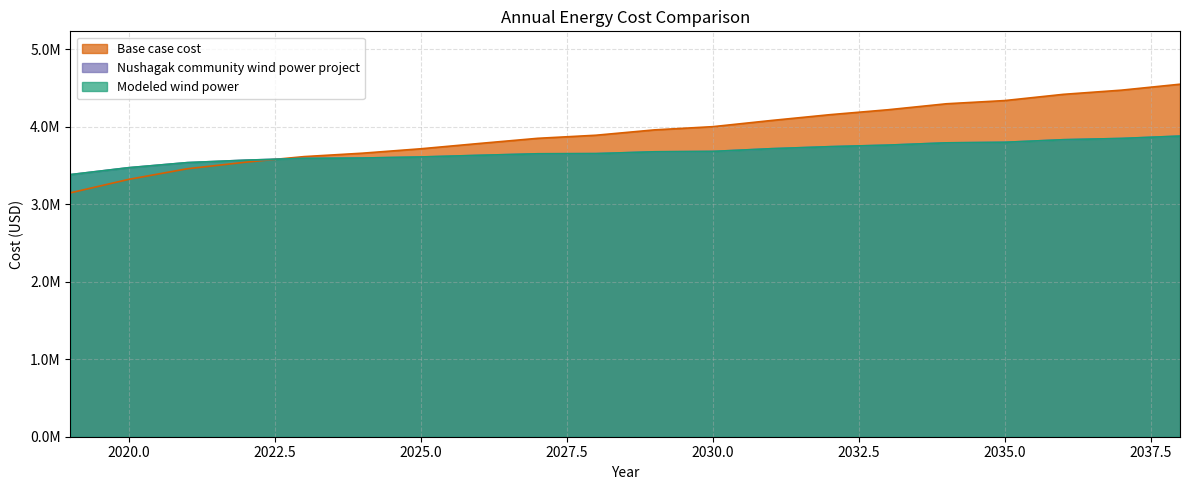

What are all the series names shown in the legend?

Base case cost, Nushagak community wind power project, Modeled wind power